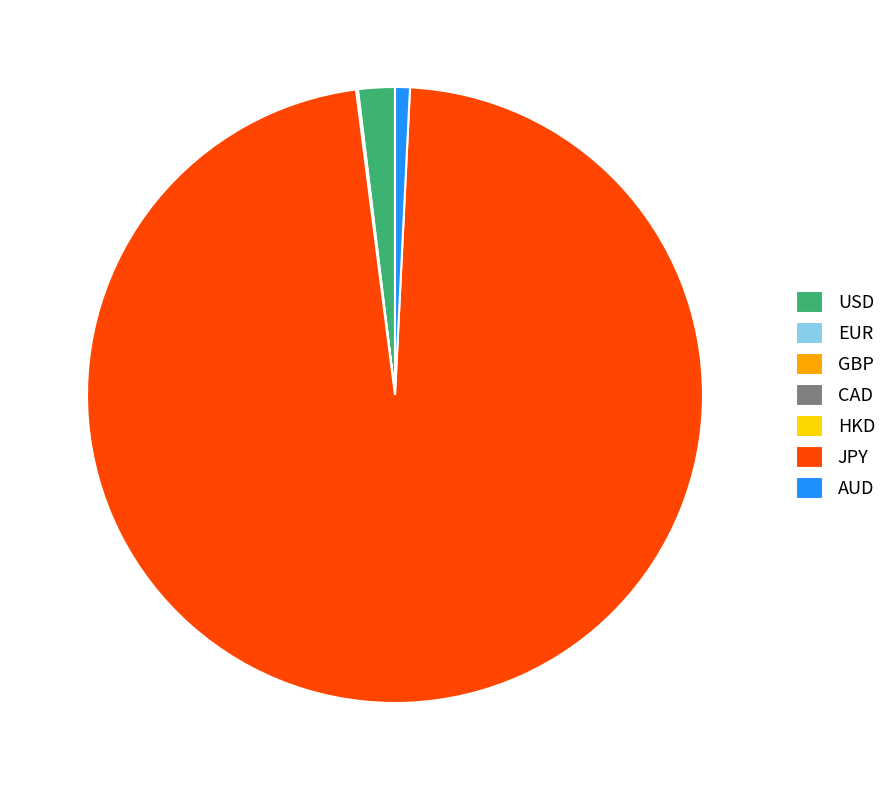

Does AUD represent more than half of the total?

No